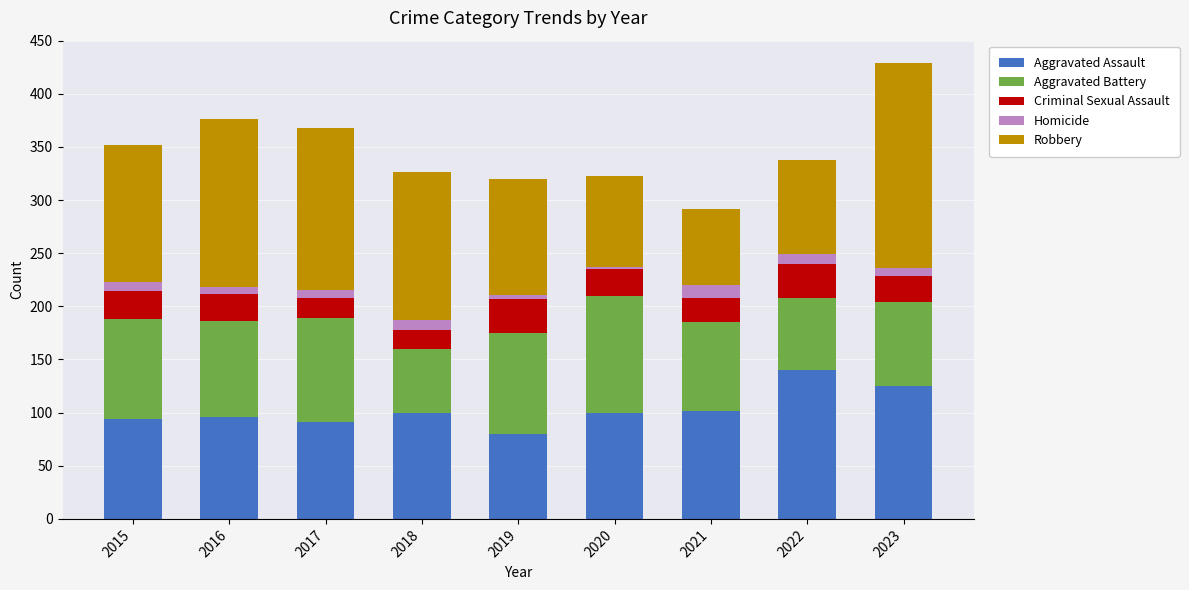

True or false: Aggravated Assault has a value of 94 at 2015.

True